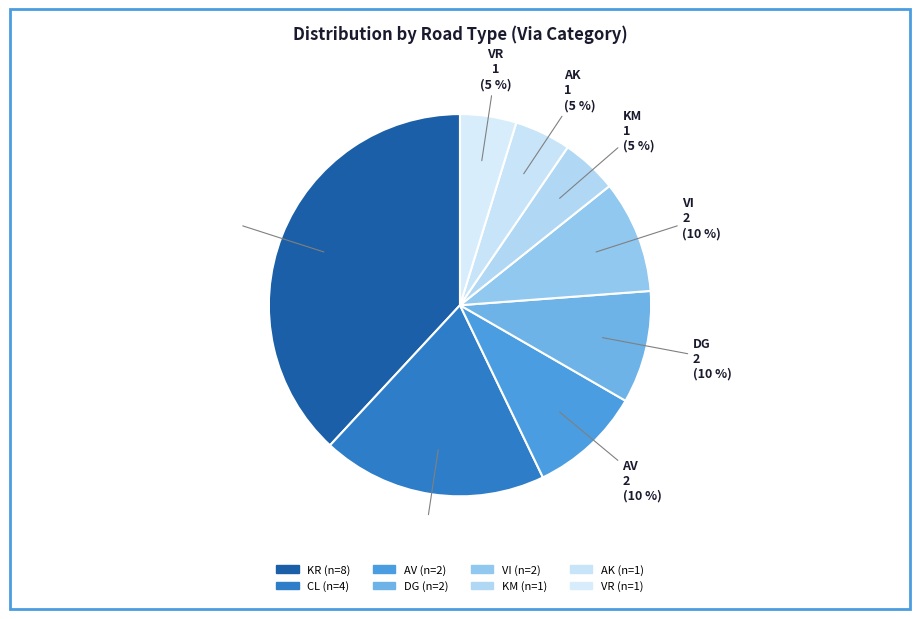

What percentage is NOT represented by AV?

90.5%